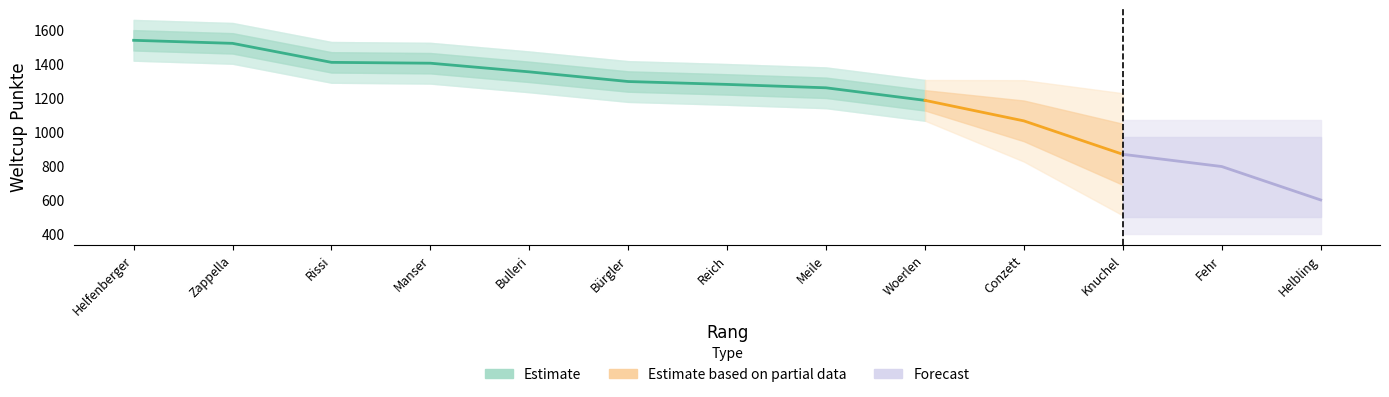

True or false: the data has more than 0 interior local peaks.

False